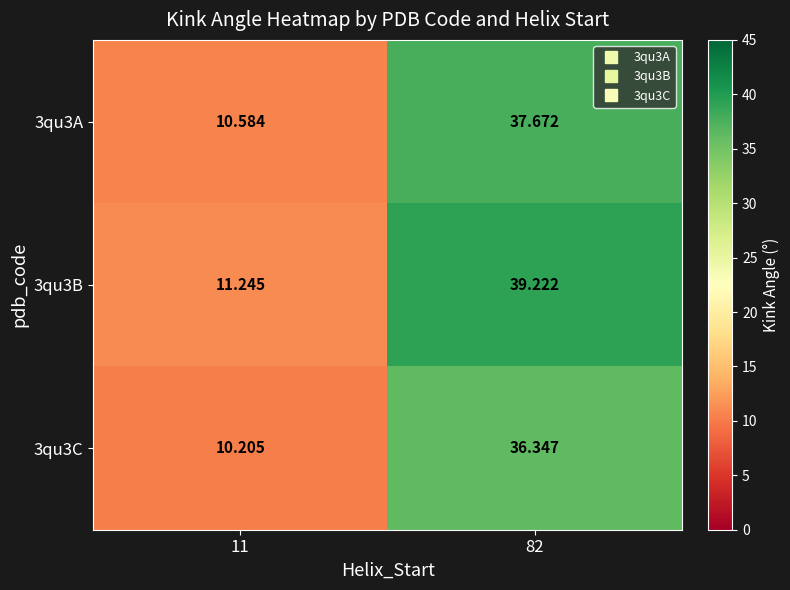

Reading left to right, transcribe all the data shown in this chart.

3qu3A: 11=10.6	82=37.7
3qu3B: 11=11.2	82=39.2
3qu3C: 11=10.2	82=36.3